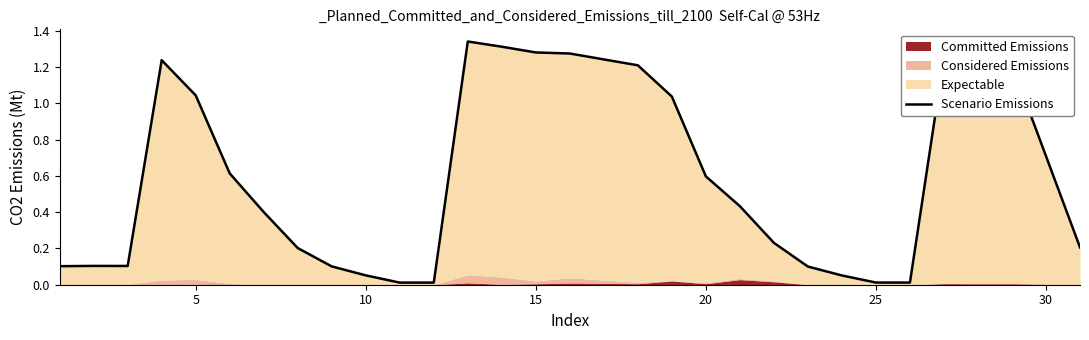

What is the sum of the values at 0 and 9?

0.2